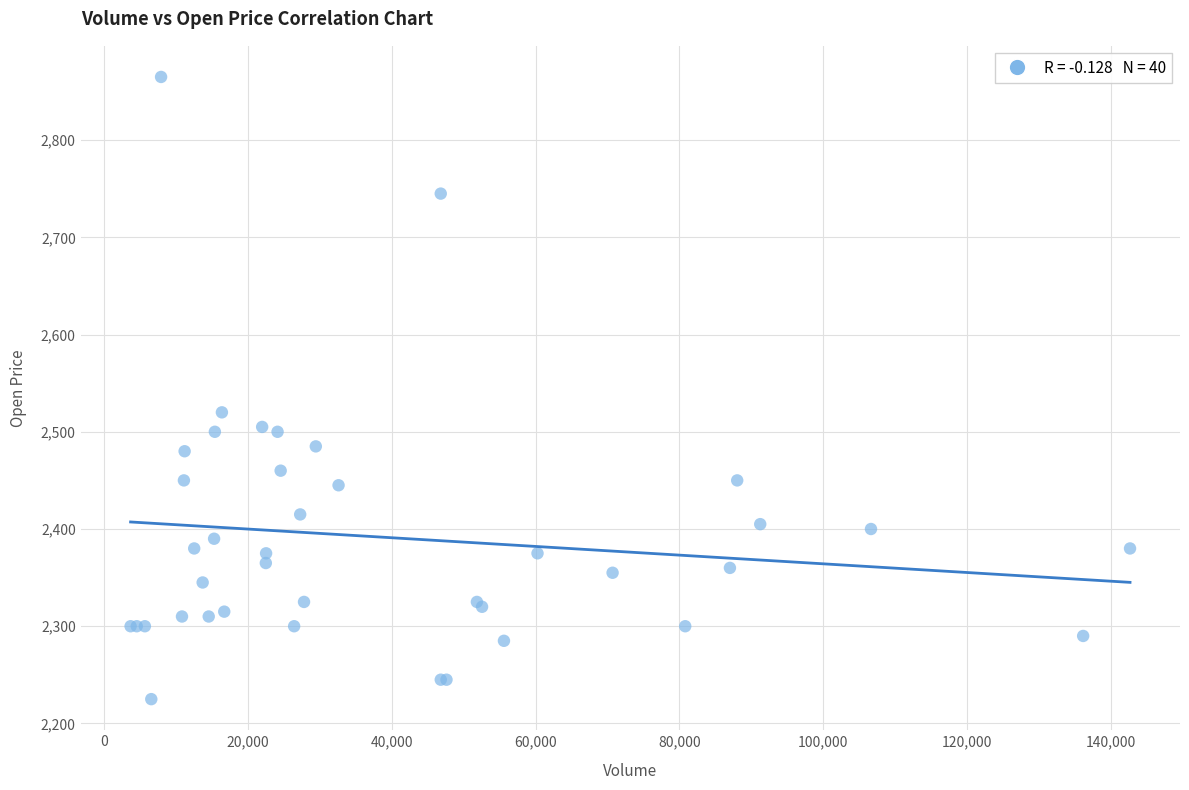

What Y value in the scatter plot is closest to 2545?

2520